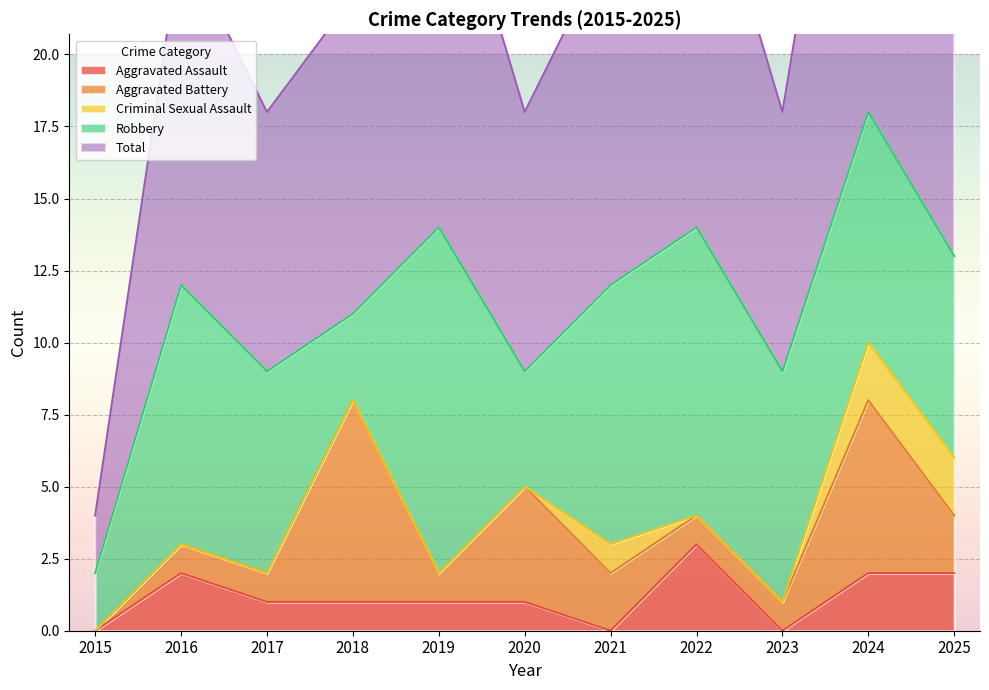

True or false: Robbery and Total intersect in this chart.

False